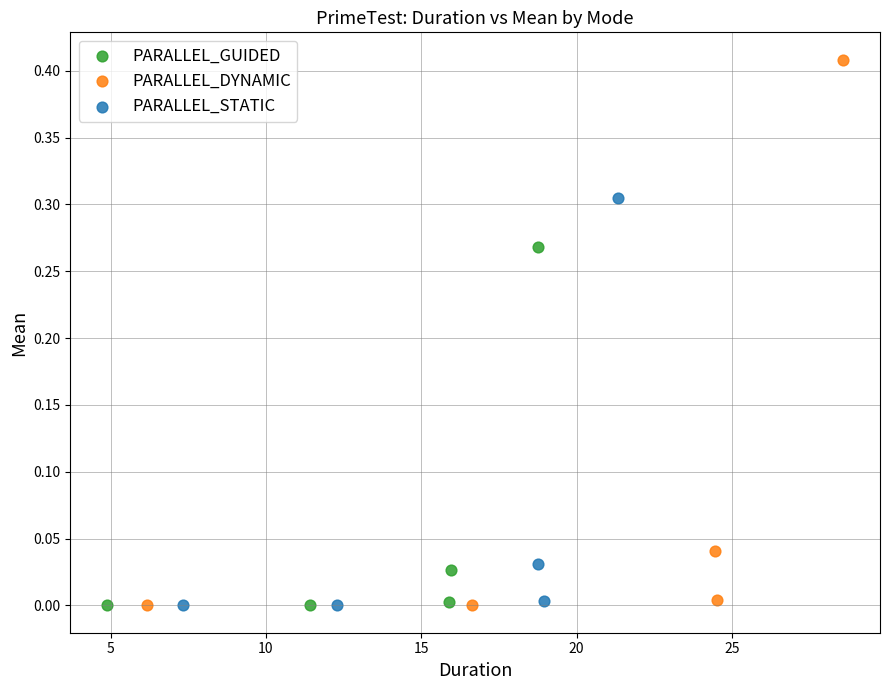

Which series contains the highest Y value?

PARALLEL_DYNAMIC